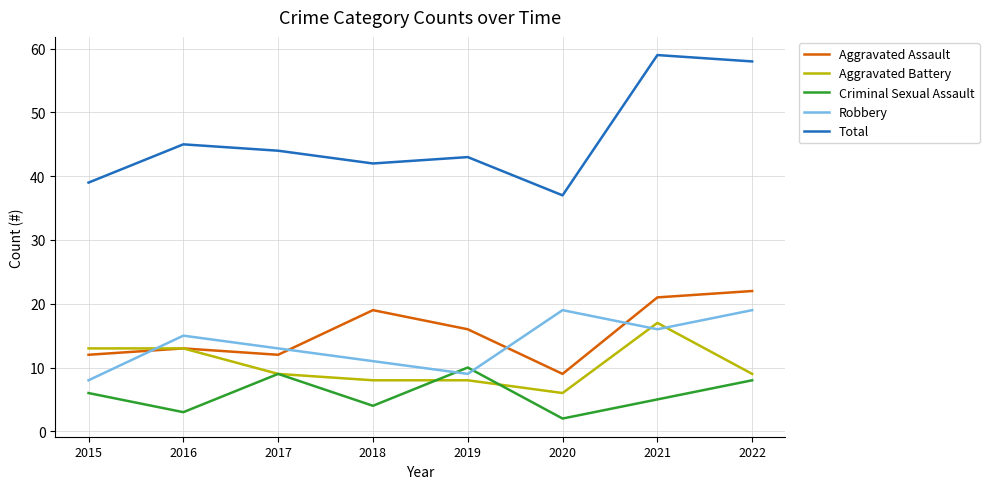

True or false: Robbery and Total intersect in this chart.

False